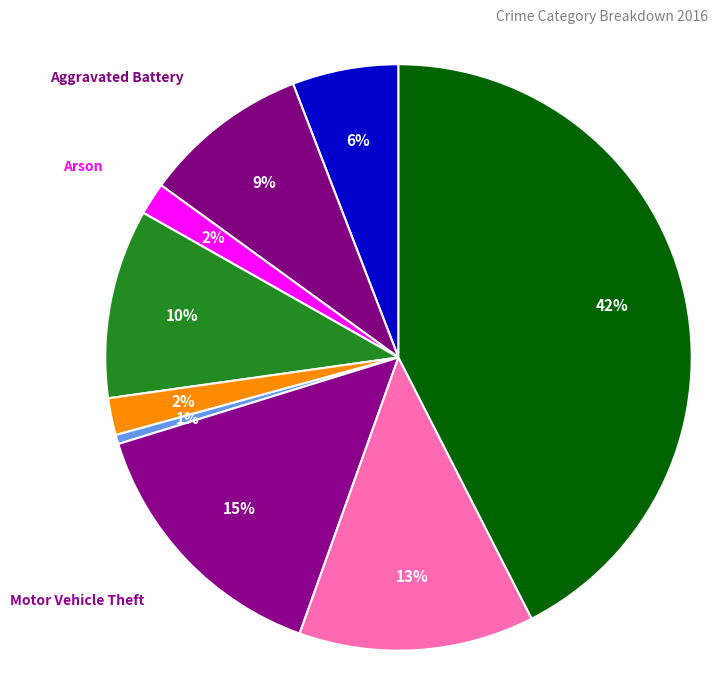

How many segments does this pie chart have?

9